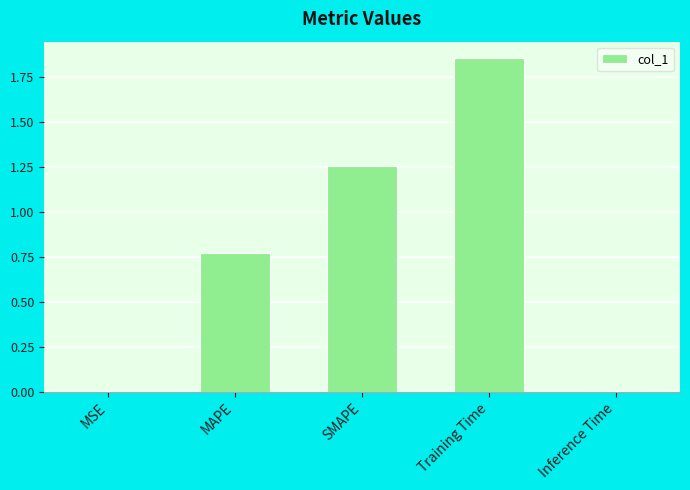

At which category does the chart reach its peak across all series?

Training Time